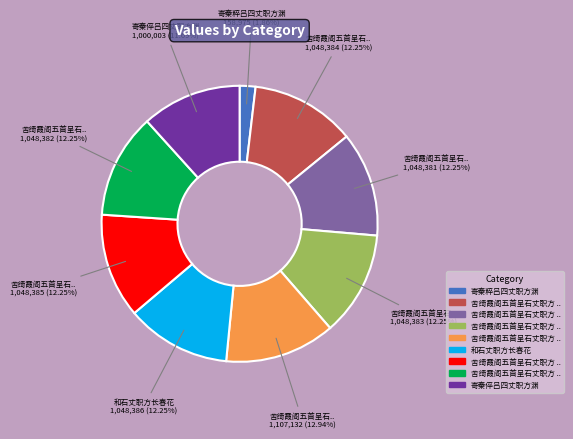

Does any single category account for the majority?

No